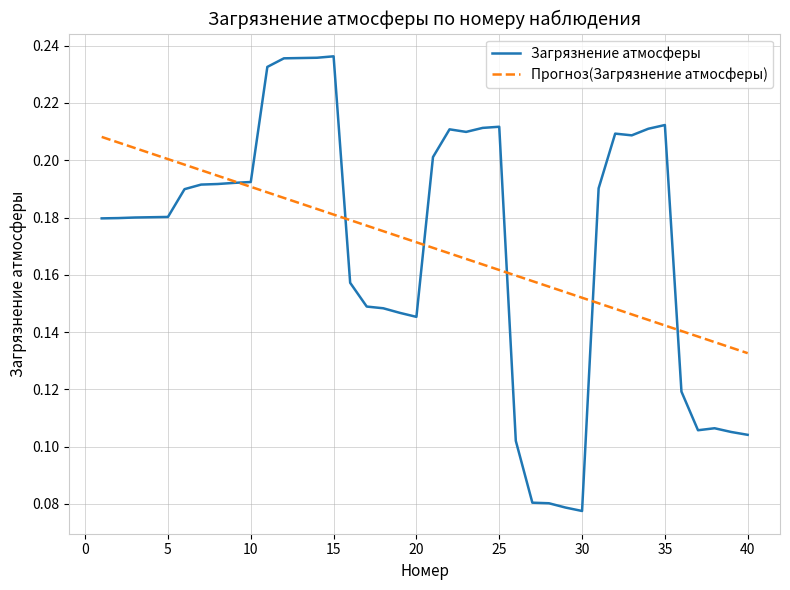

Which series has the largest range (max minus min)?

Загрязнение атмосферы